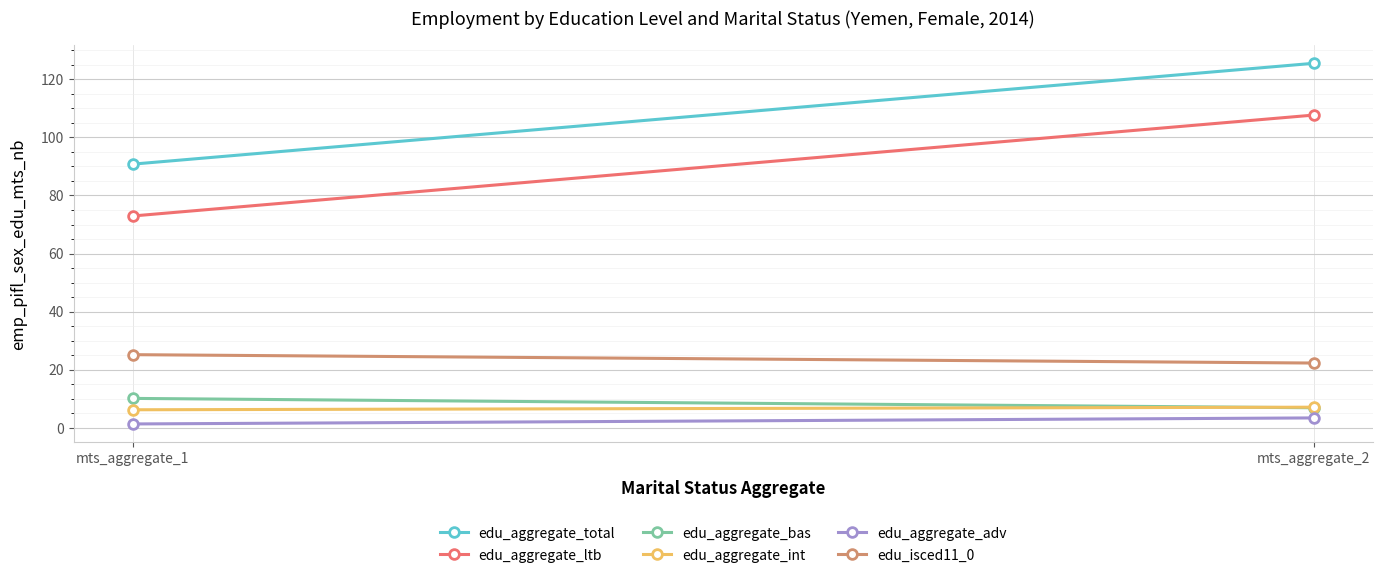

What is the value of the edu_aggregate_int point at the 2nd from the left?

7.1